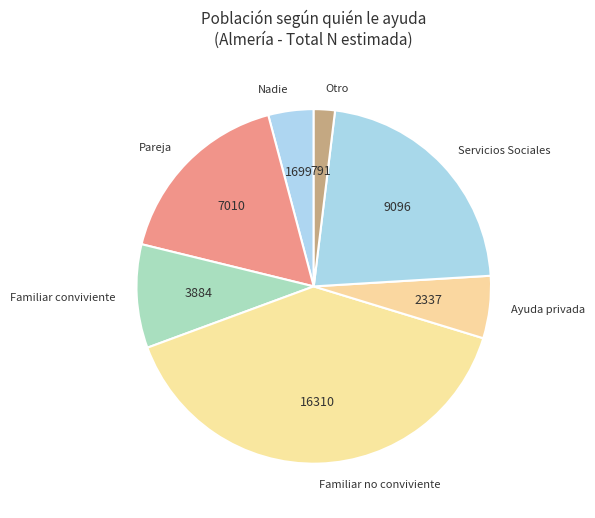

True or false: Ayuda privada accounts for 20% of the total.

False